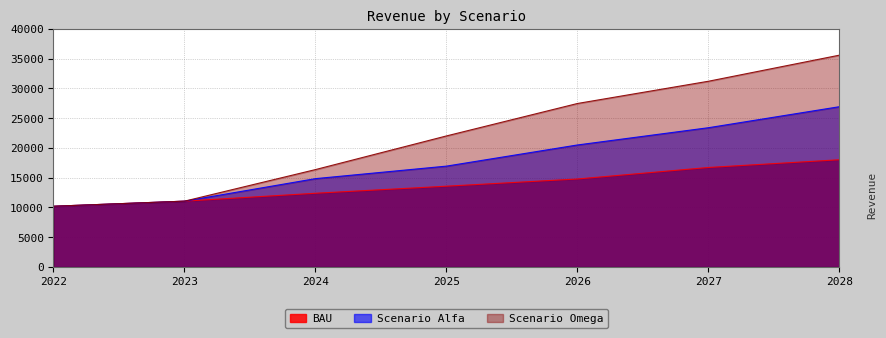

True or false: Scenario Alfa has more than 2 interior local peaks.

False